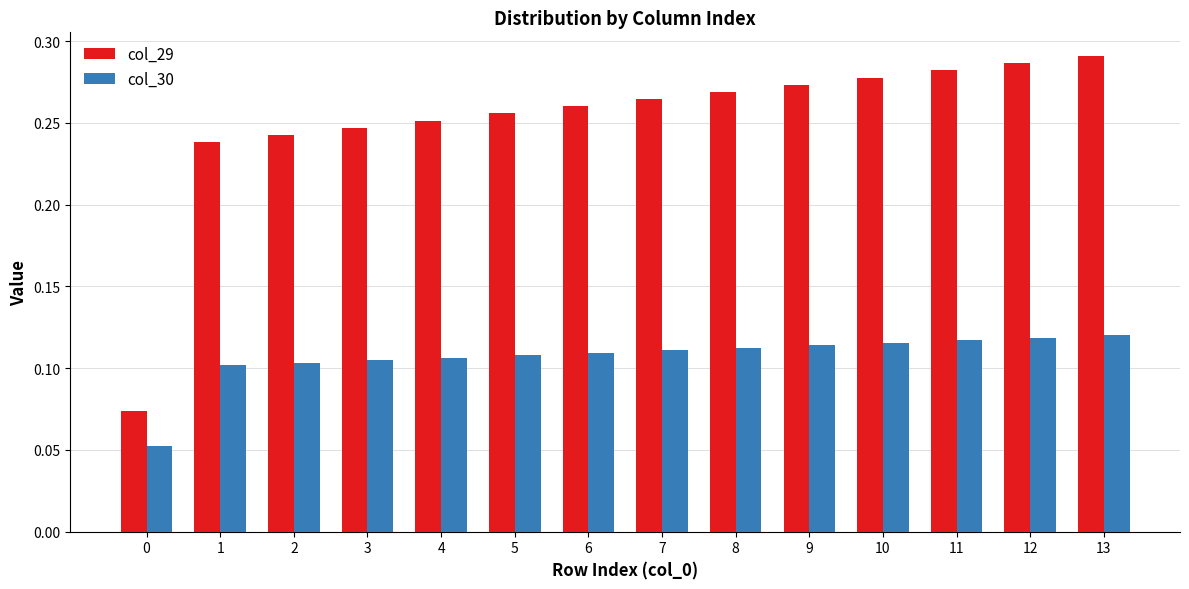

How many col_30 values are between 0 and 1?

14